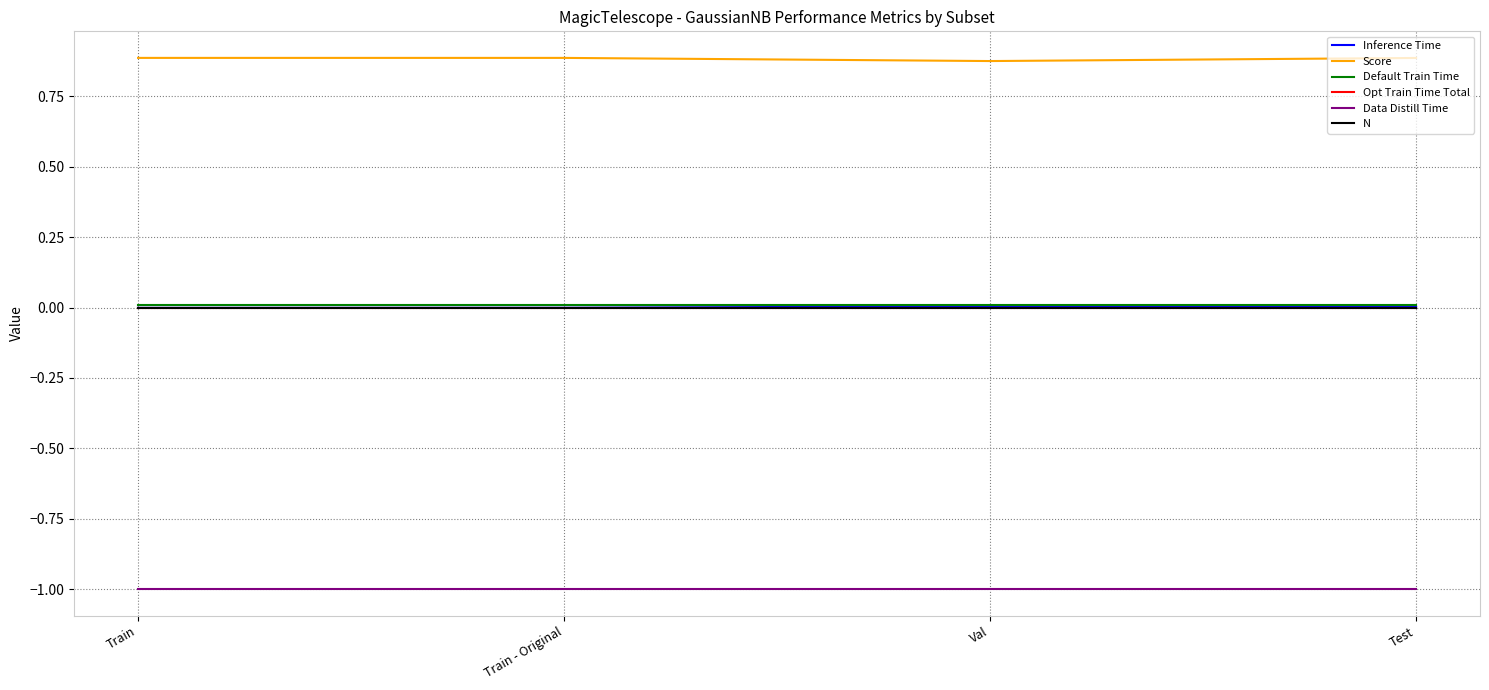

What is the average value of the Data Distill Time series?

-1.0